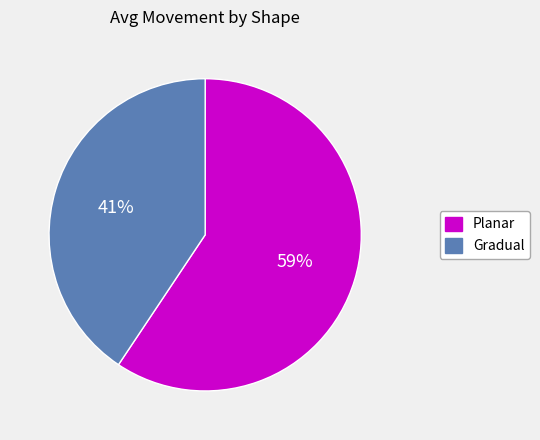

To the nearest percent, what percentage of the pie is Gradual?

41%